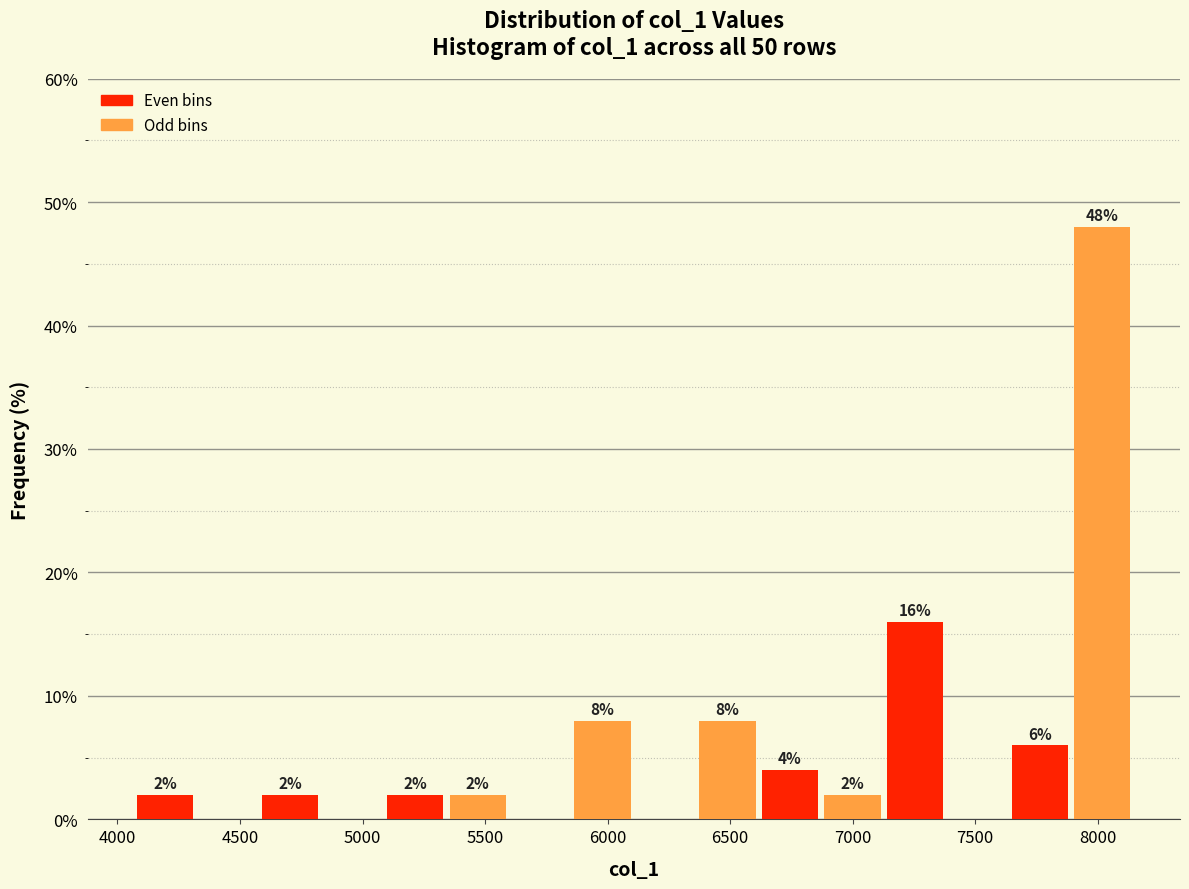

Over which range of the x-axis is the bar tallest?

7900 to 8150